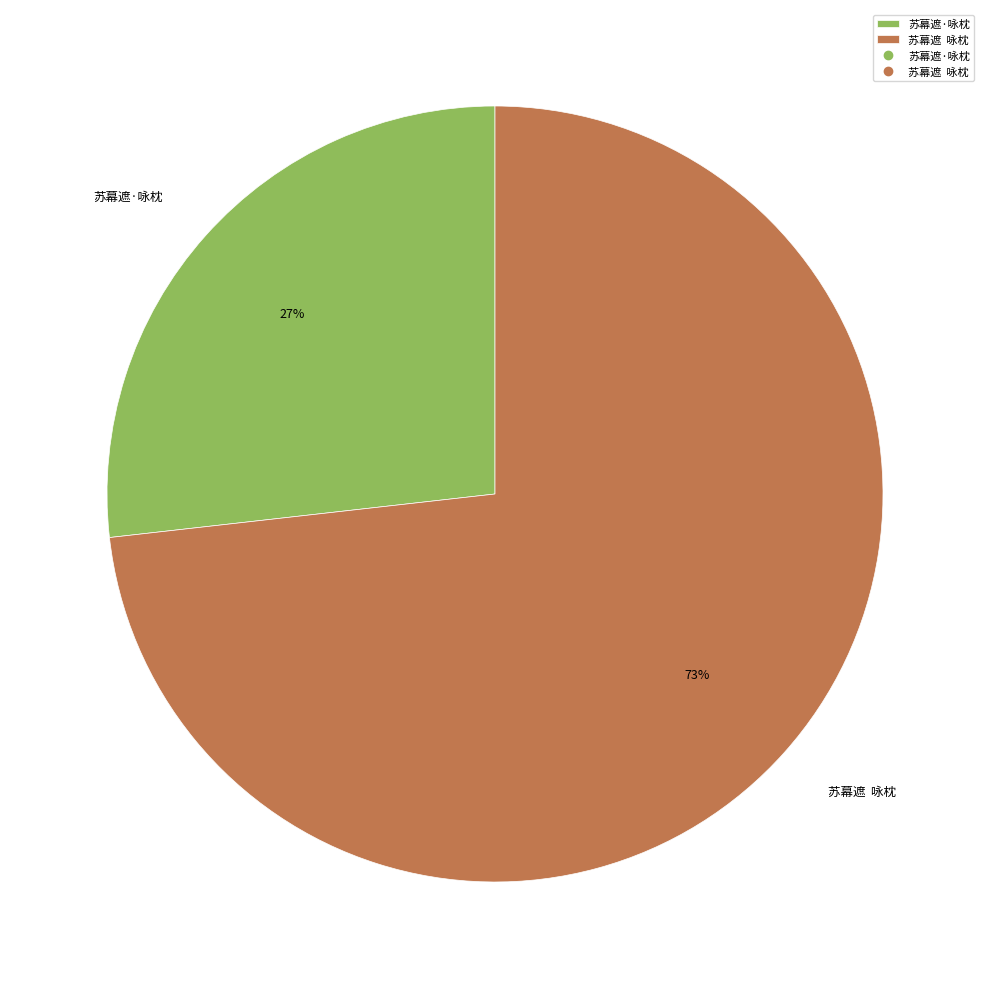

Which category has the biggest portion of the pie?

苏幕遮 咏枕